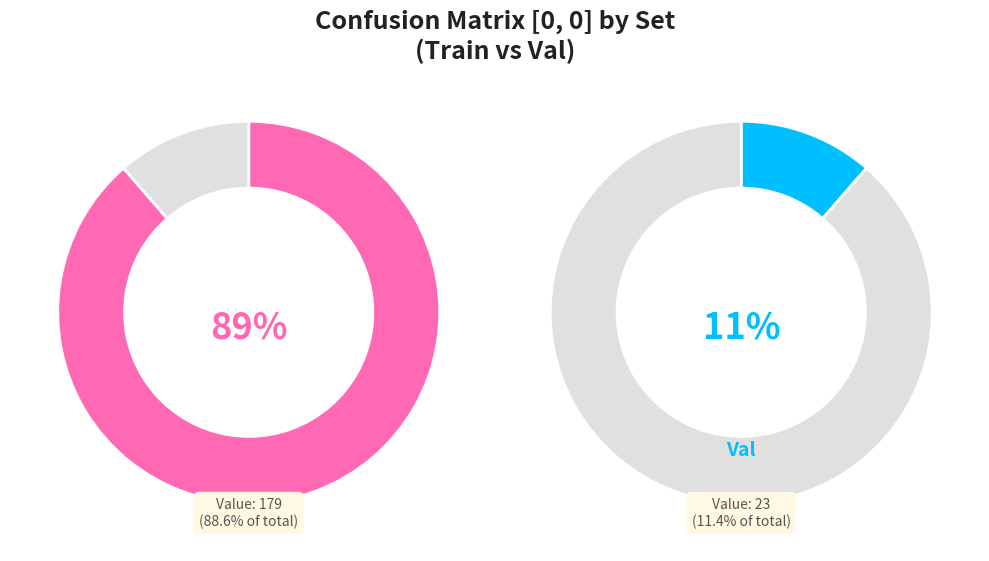

Rank the categories by value from highest to lowest.

Train, Val